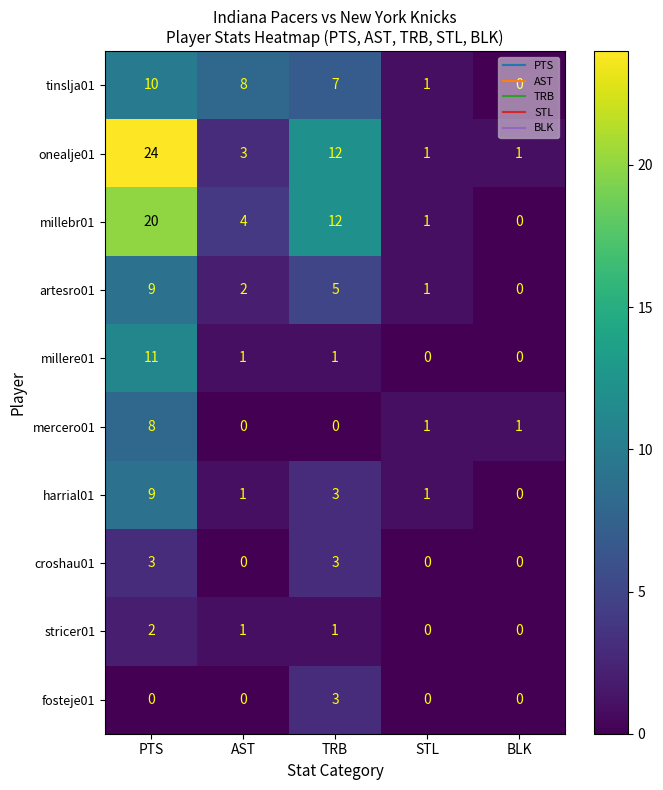

Which series has the largest range (max minus min)?

onealje01